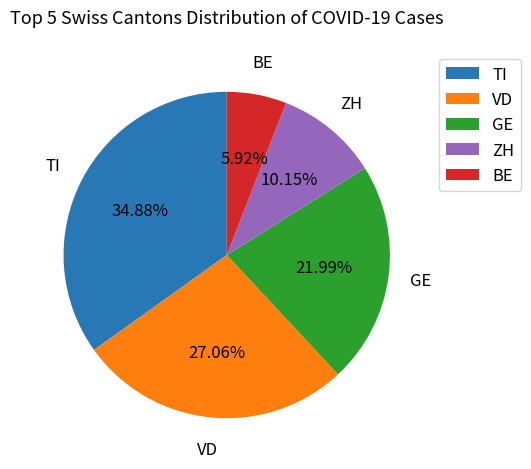

Is the sum of VD and ZH greater than half?

No